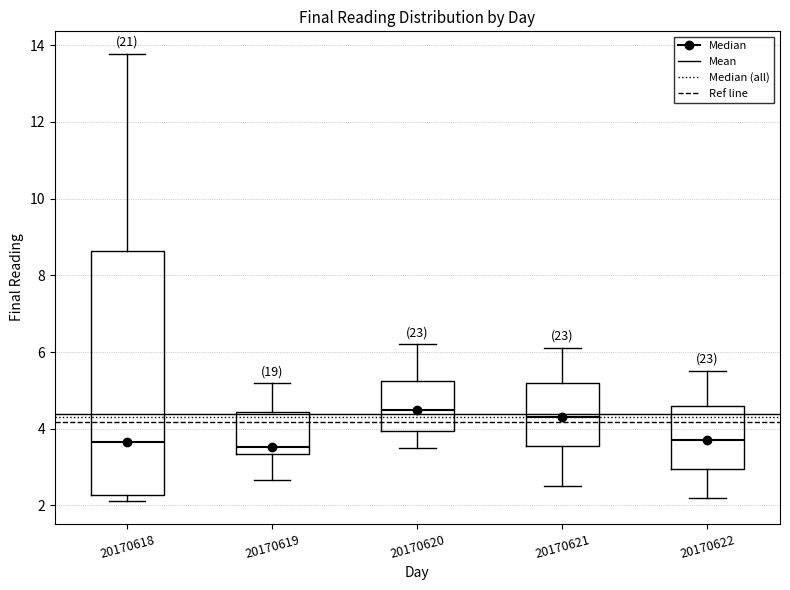

Reading left to right, transcribe this box plot: for each box, give where its median line is, the range the box spans, and where its two whiskers end, as read against the y-axis. The values are not printed on the chart, so give them approximately, as read against the axis.

20170618: median 3.6, box 2.2 to 8.6, whiskers 2.2 (just below the box's lower edge) to 13.8
20170619: median 3.6, box 3.4 to 4.4, whiskers 2.6 to 5.2
20170620: median 4.6, box 4.0 to 5.2, whiskers 3.6 to 6.2
20170621: median 4.4, box 3.6 to 5.2, whiskers 2.6 to 6.2
20170622: median 3.8, box 3.0 to 4.6, whiskers 2.2 to 5.6